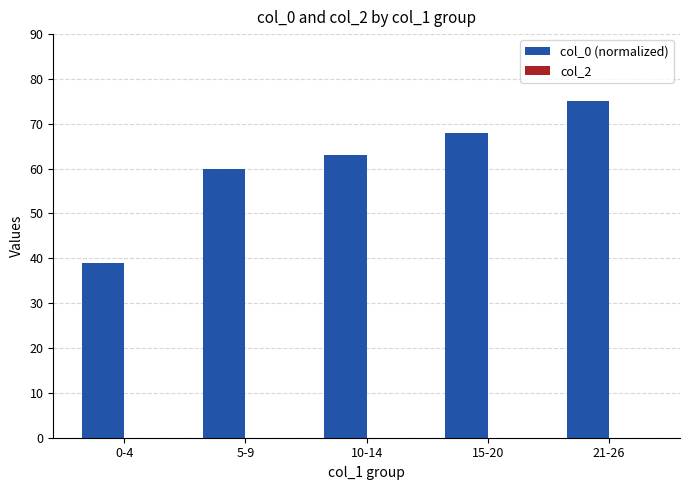

Reading left to right, extract all data points from this chart.

39	60	63	68	75